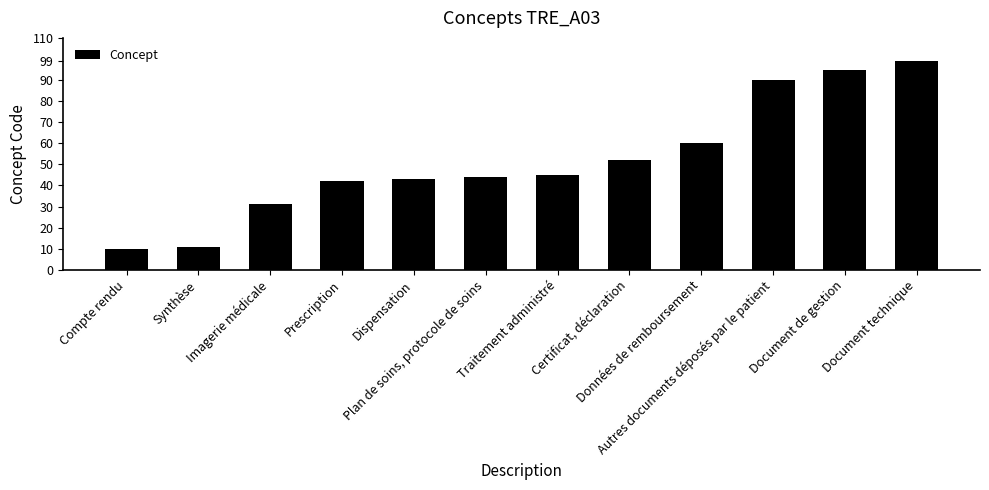

Approximately how many times larger is the value at Dispensation compared to Traitement administré?

1.0